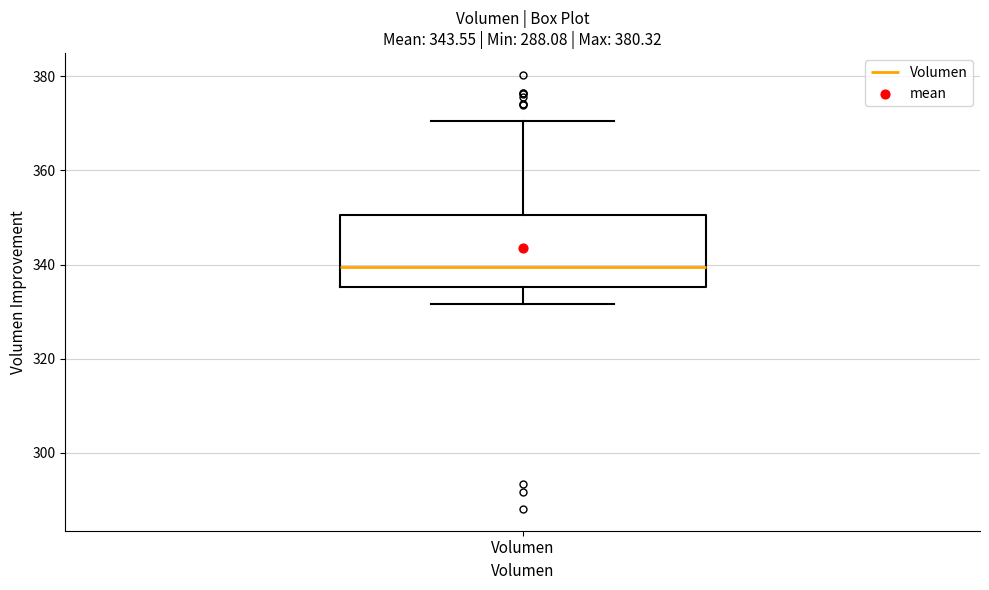

Where is the lower edge of the box for Volumen on the y-axis? The values are not printed on the chart, so give them approximately, as read against the axis.

336